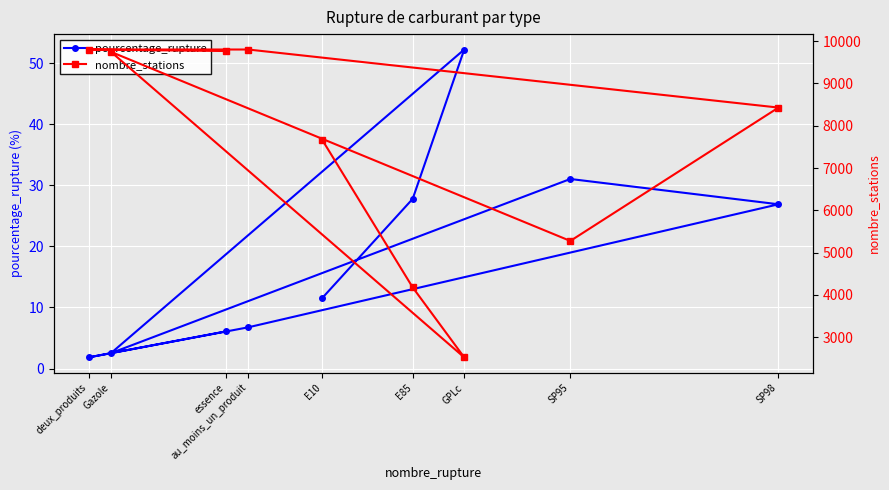

What is the average value of the nombre_stations series?

7464.6